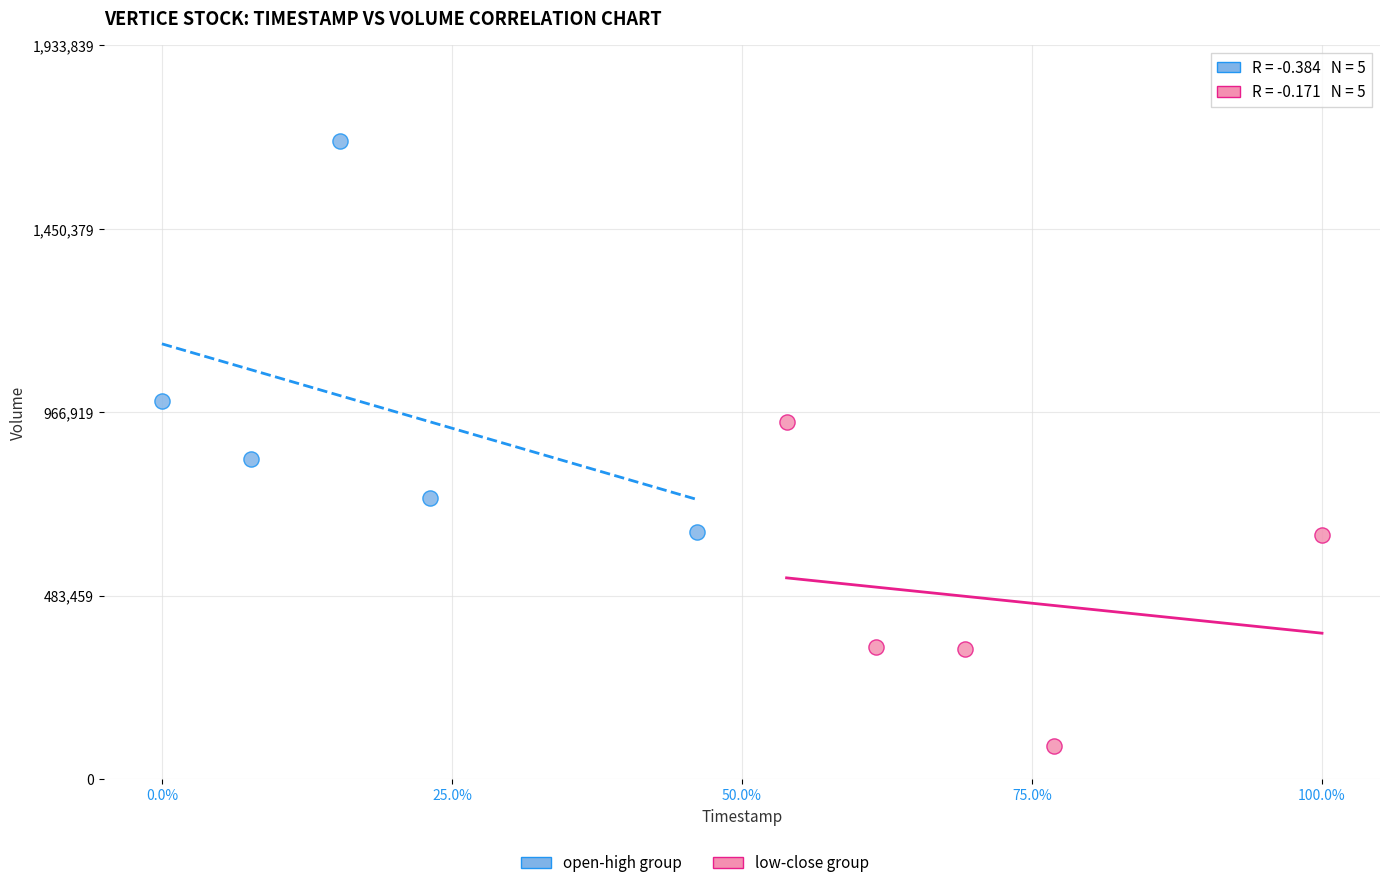

Which series contains the lowest Y value?

low-close group